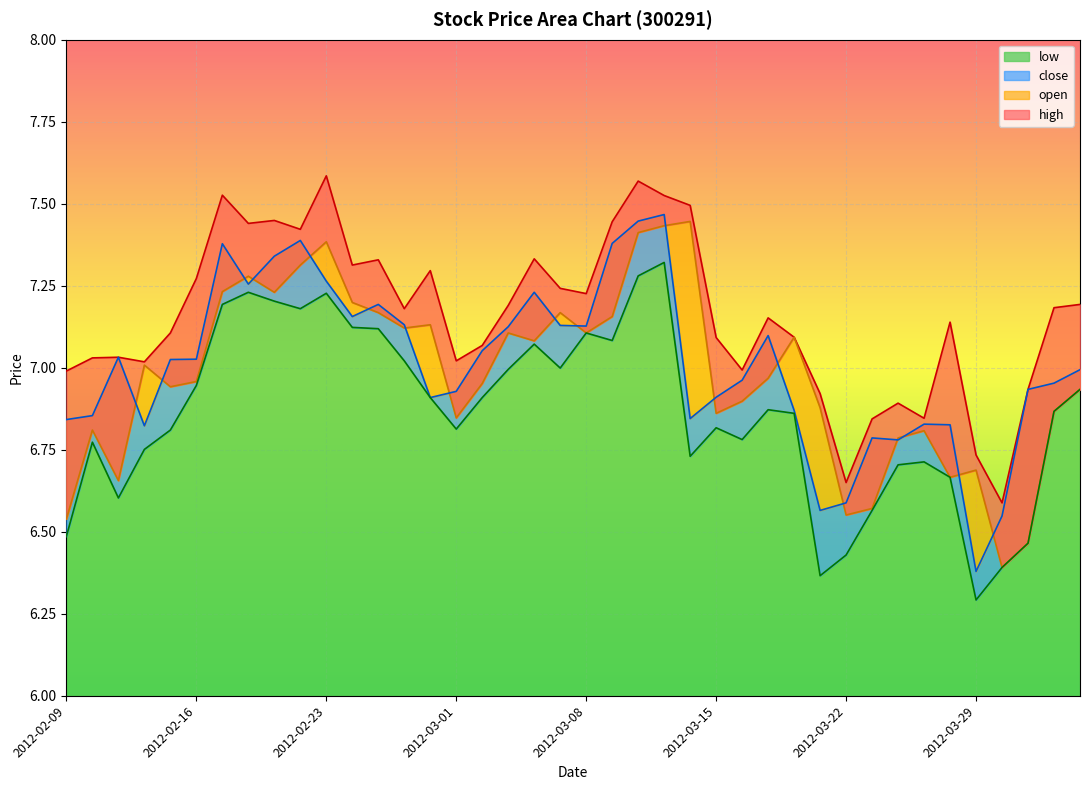

Does the chart display data point markers on the line(s)?

No